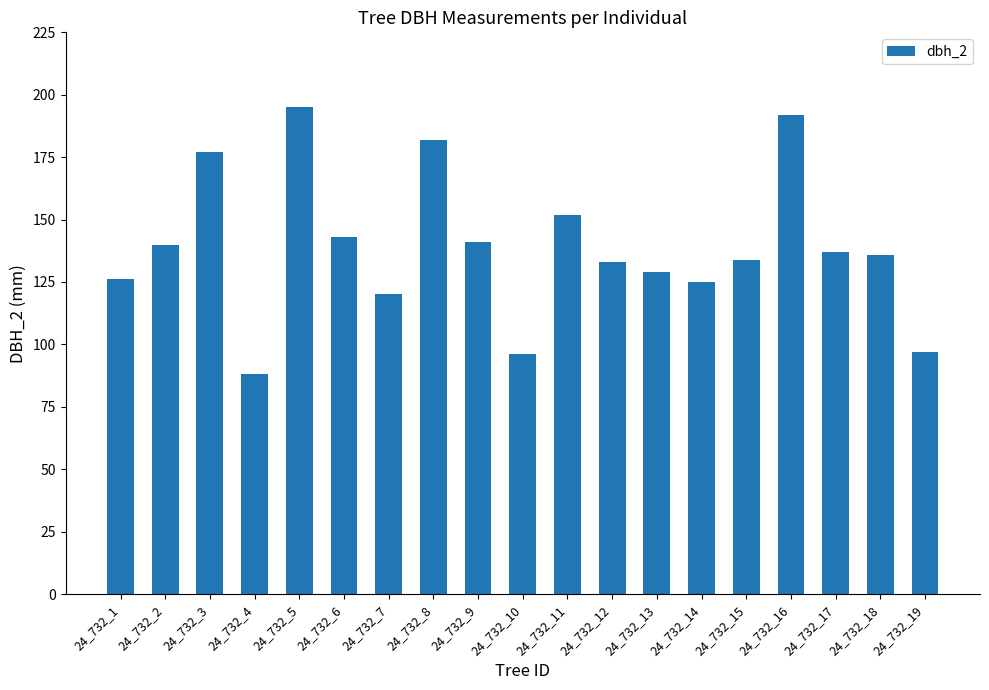

Read the value at 24_732_11, to the nearest 50.

150